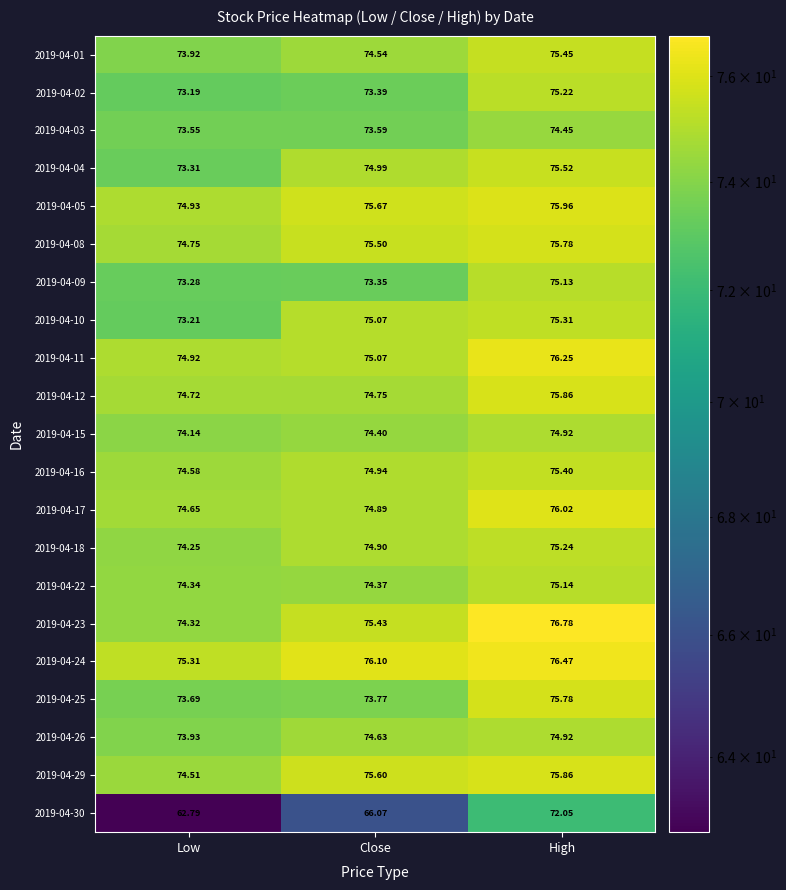

How many series are shown in this chart?

21